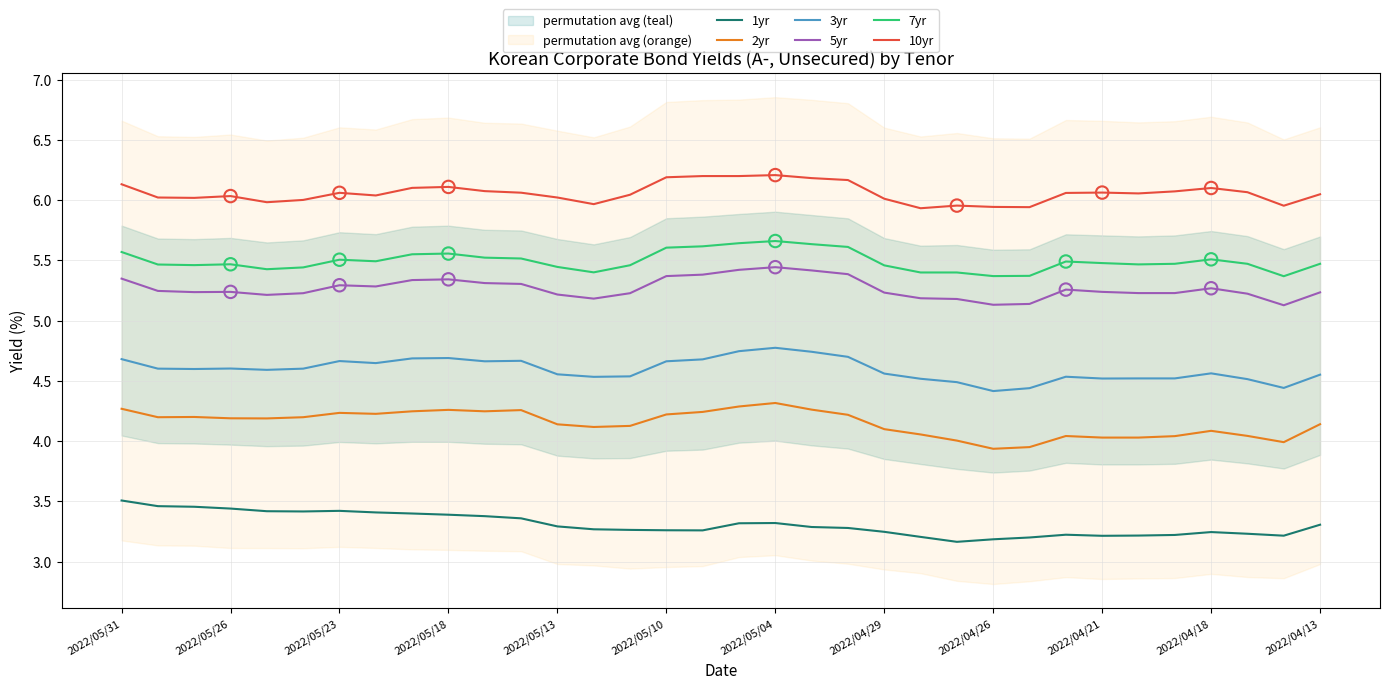

The value of 2yr at 2022/05/04 is 4.3. True or false?

True